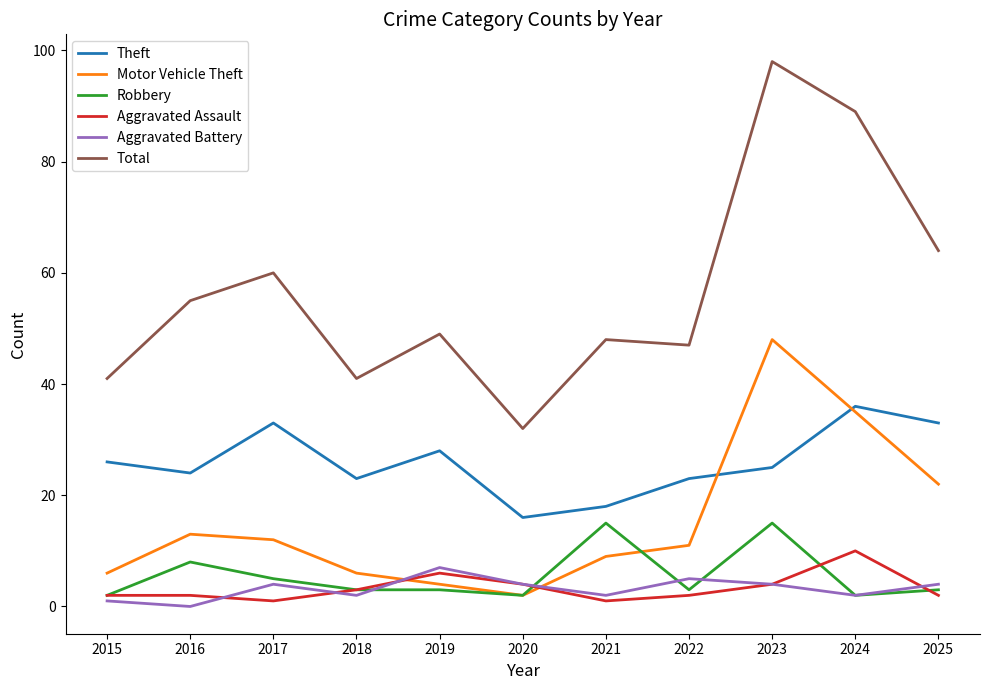

True or false: Robbery and Total intersect in this chart.

False